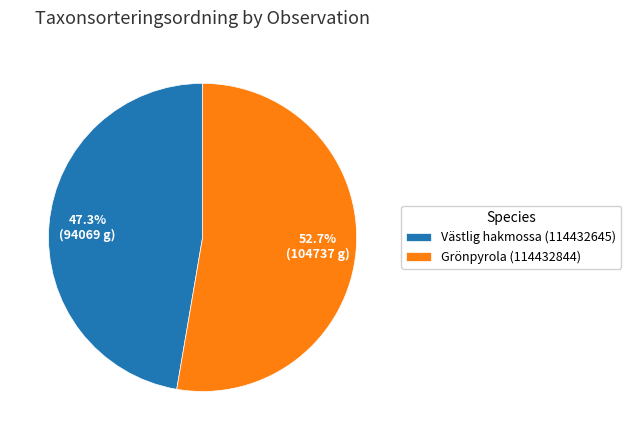

What is the ratio of the value at Grönpyrola (114432844) to the value at Västlig hakmossa (114432645)?

1.1